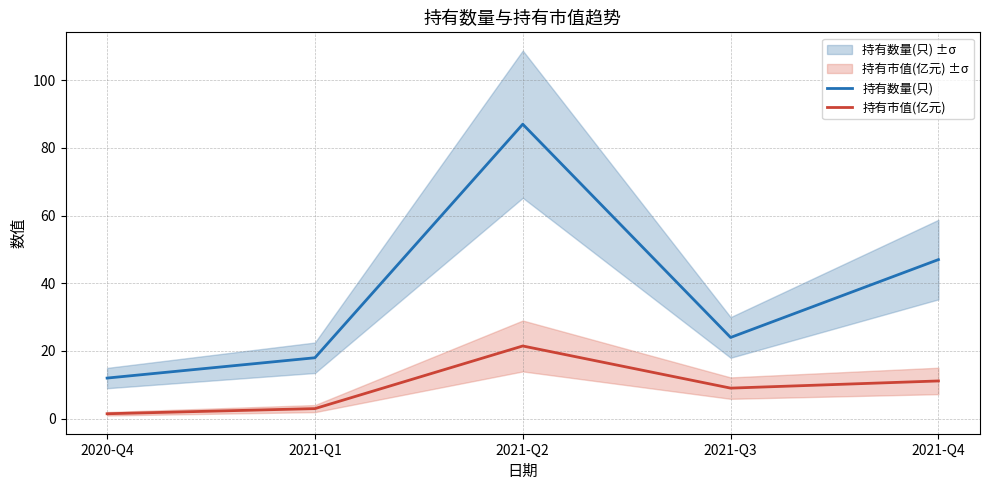

What is the average value of the 持有市值(亿元) series?

9.2